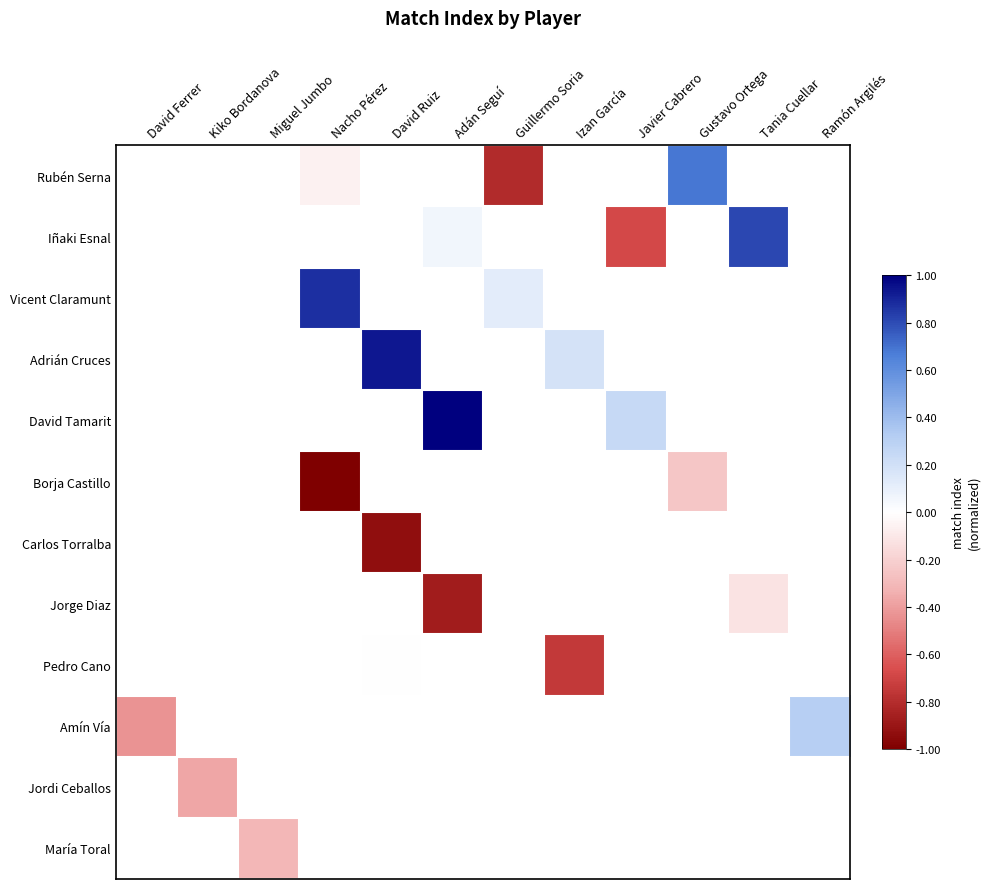

What is the spread (max minus min) of values at Guillermo Soria?

0.9